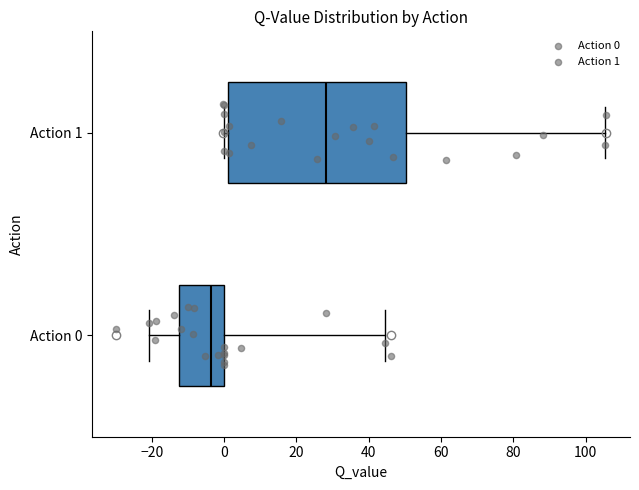

Comparing the boxes themselves (not the whiskers), which one is the widest?

Action 1